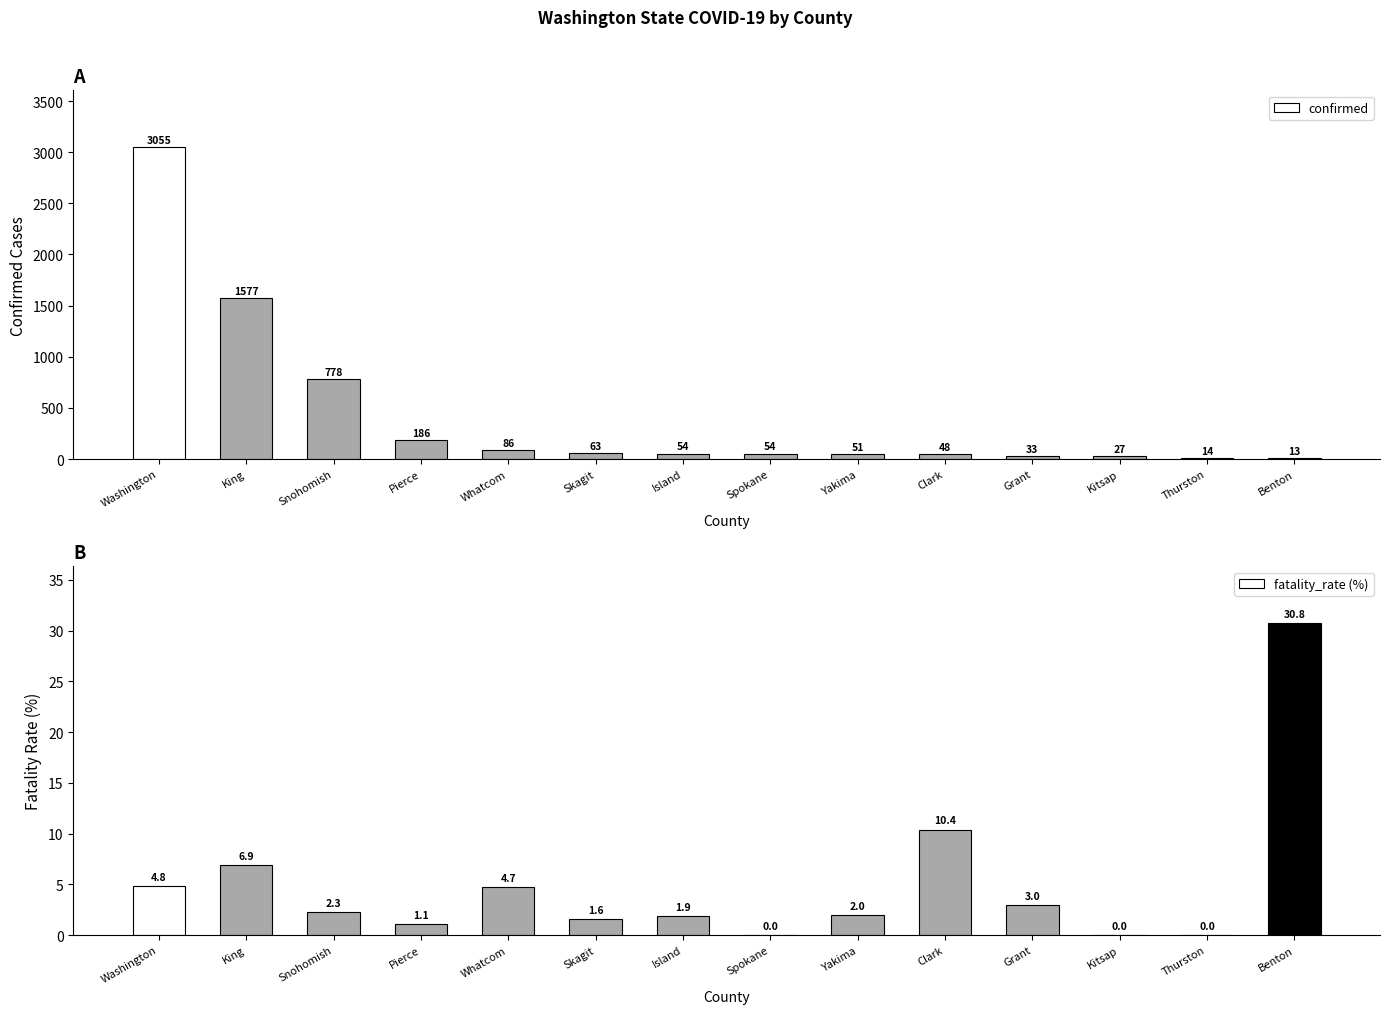

What is the sum of all fatality_rate (%) values?

69.5